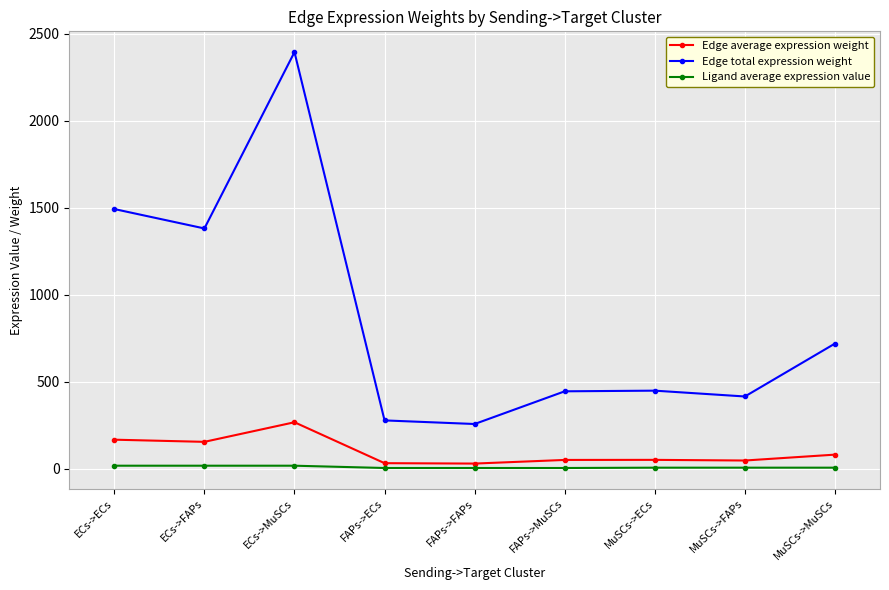

What is the difference between the maximum and minimum values in the Edge average expression weight series?

237.7